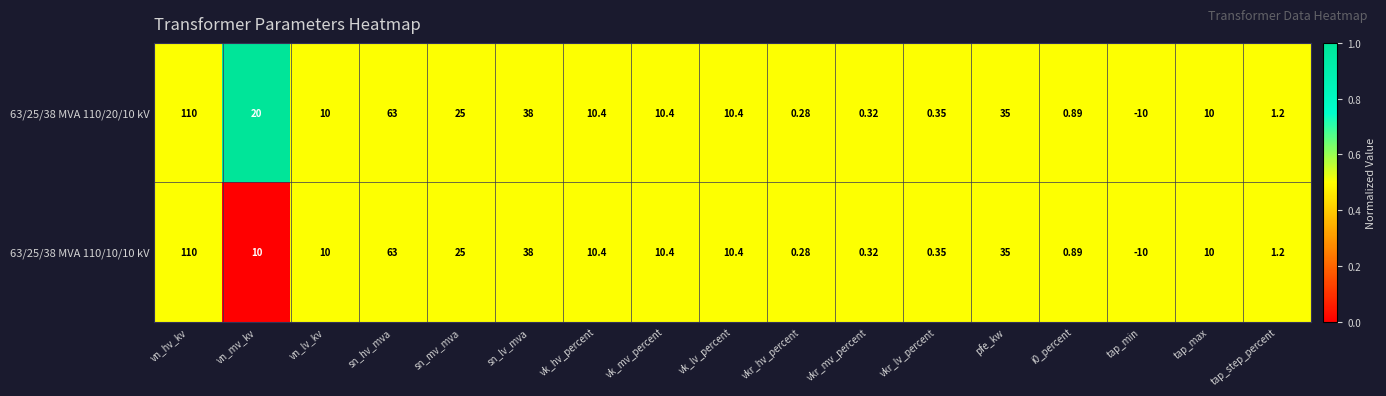

At which label does 63/25/38 MVA 110/20/10 kV first exceed 10?

vn_hv_kv